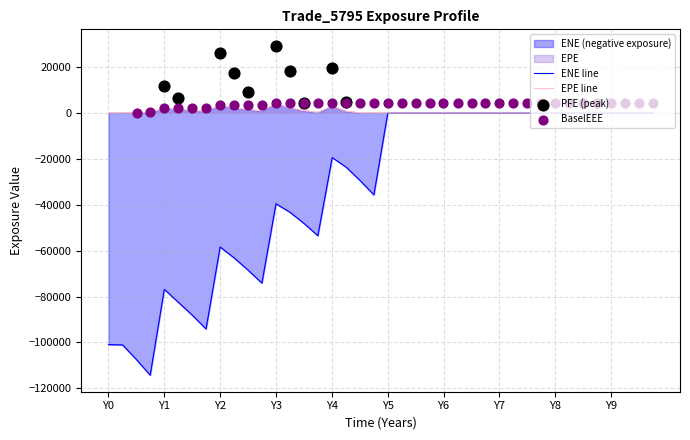

What is the total value across all series at 32?

4082.1